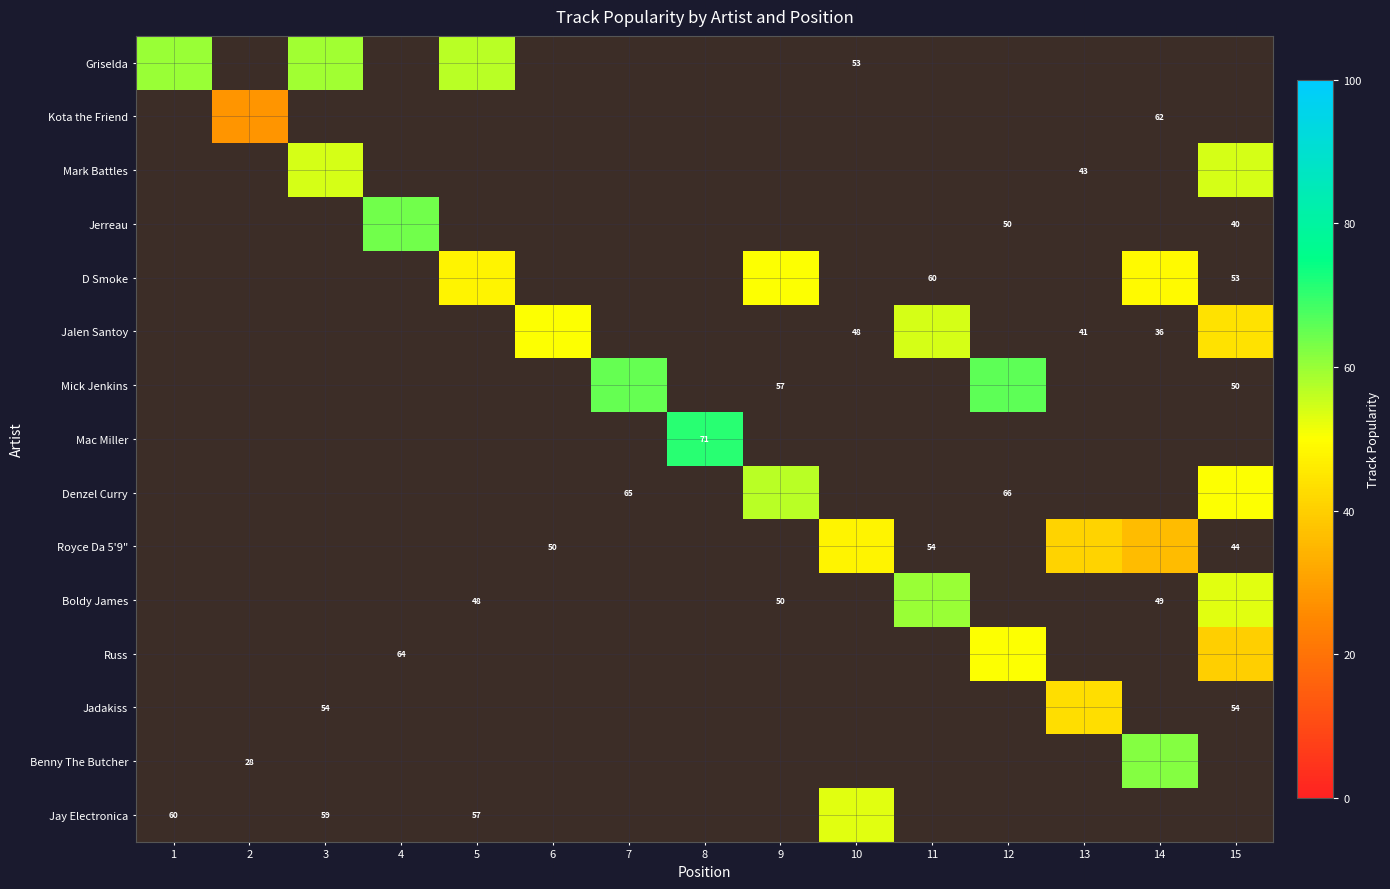

How many data points does each series have?

15